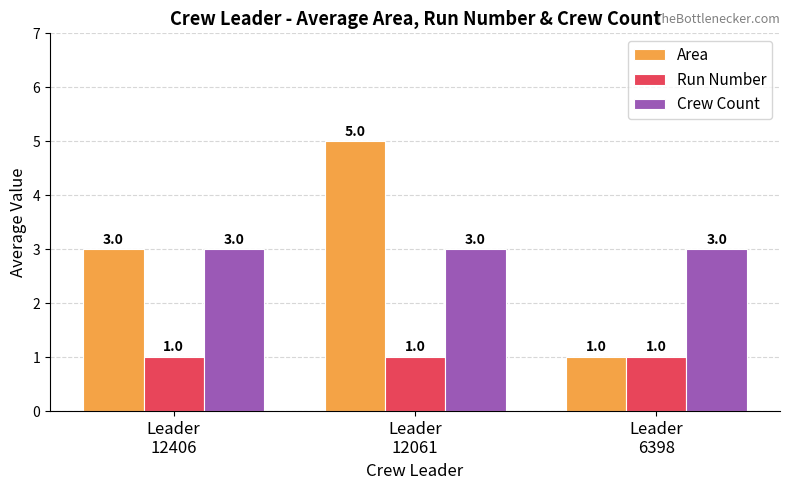

Rank the series by their maximum value, from lowest to highest.

Run Number, Crew Count, Area